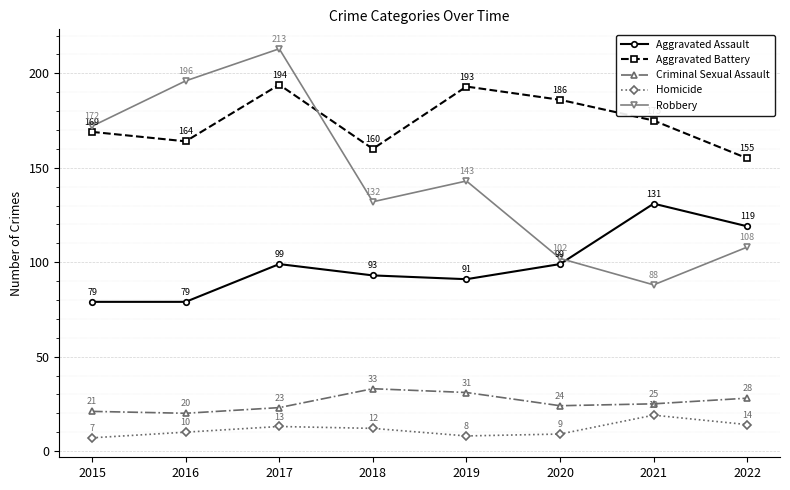

Where is the first local minimum for Criminal Sexual Assault?

2016